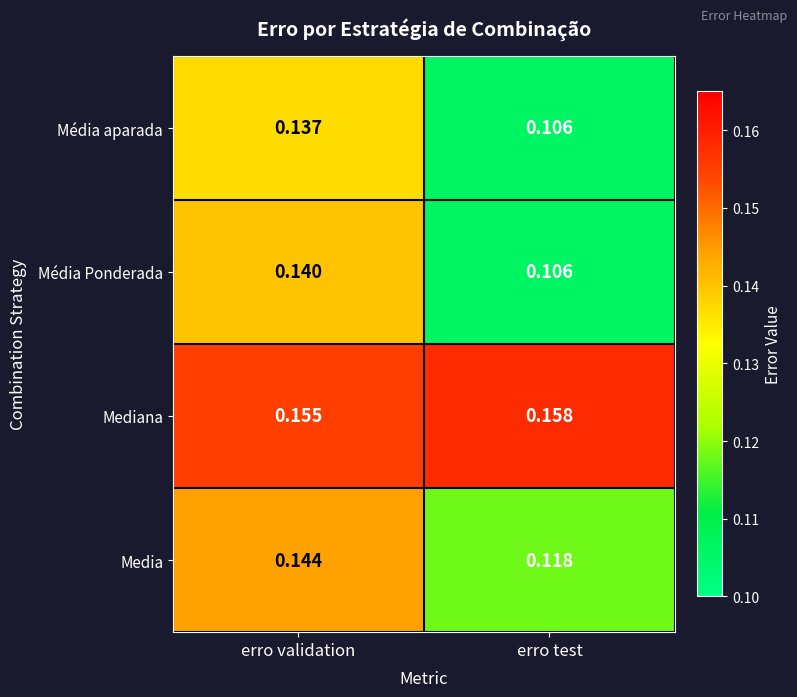

At which label is Média aparada closest to 0?

erro test